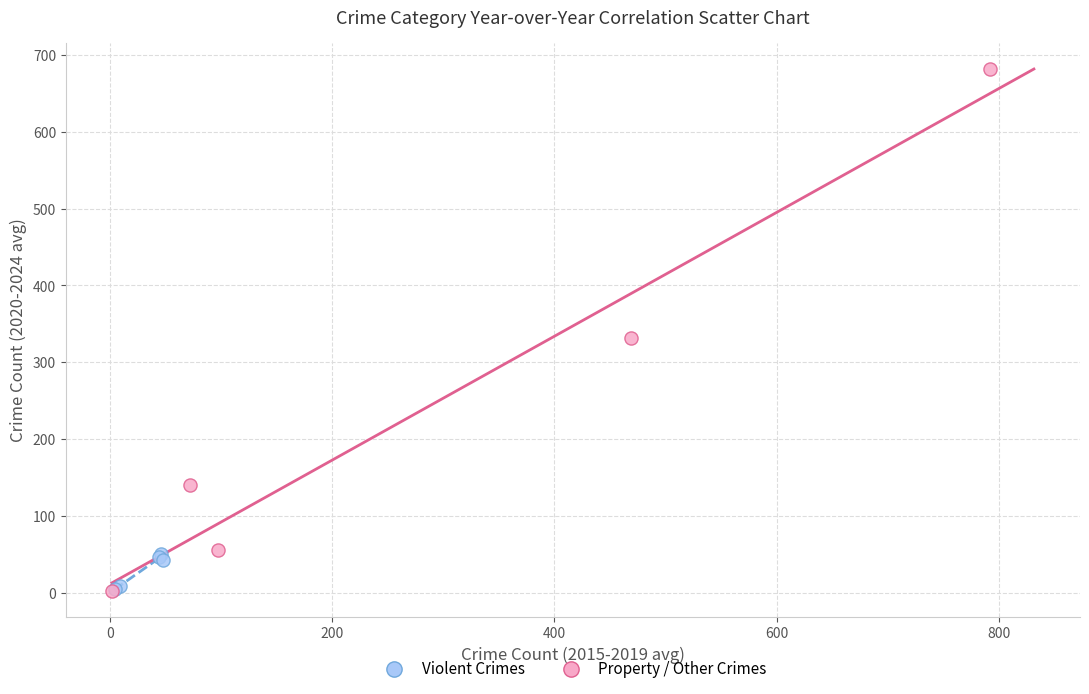

Which series reaches the maximum Y coordinate?

Property / Other Crimes